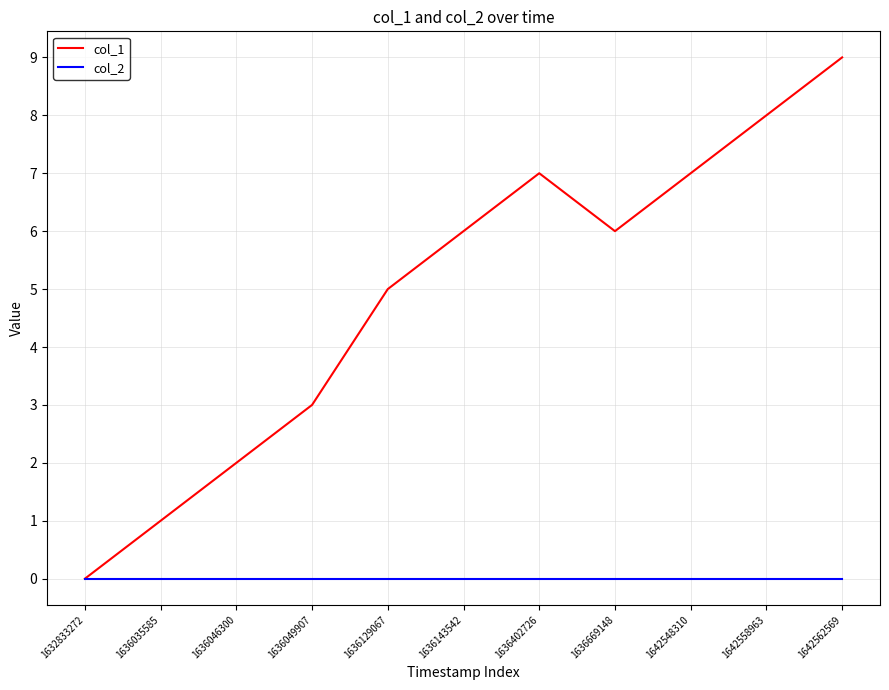

Does the chart display data point markers on the line(s)?

No